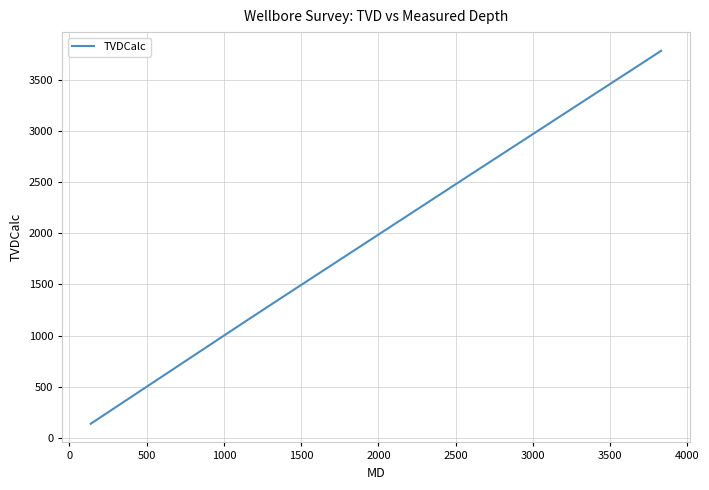

What is the smallest value displayed?

138.0